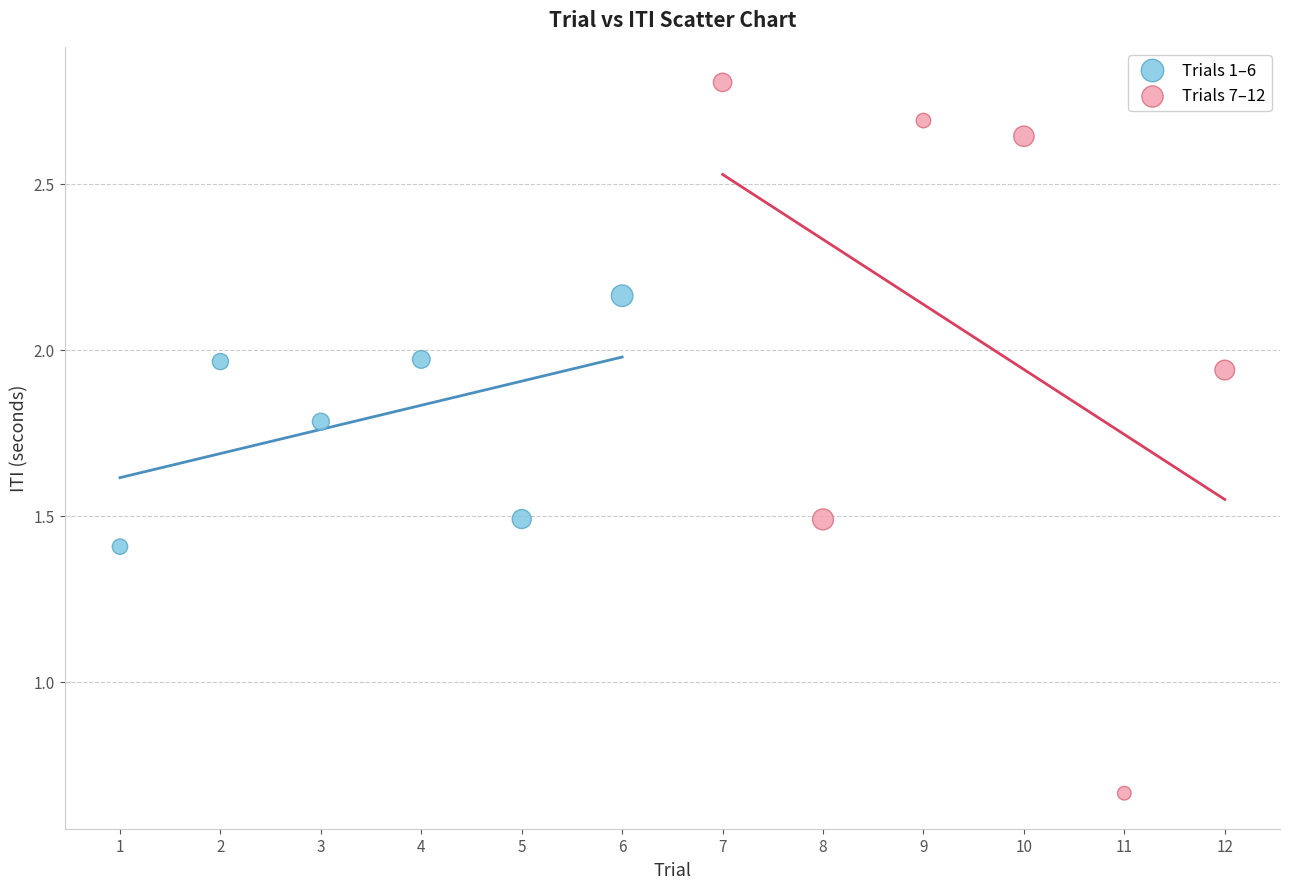

Which series has the largest Y range (max minus min)?

Trials 7–12